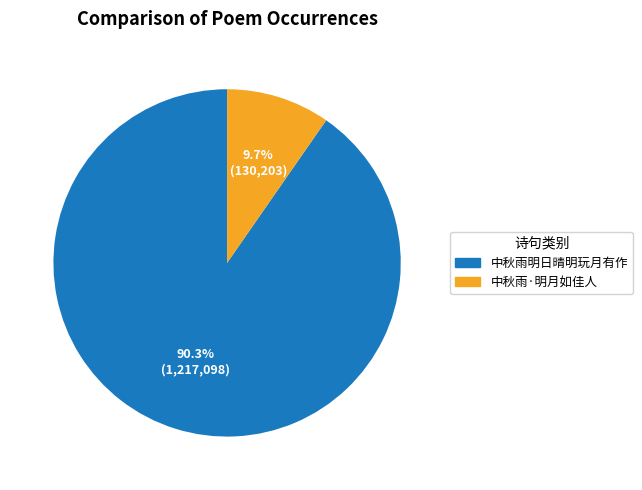

To the nearest percent, what is the average slice percentage?

50%